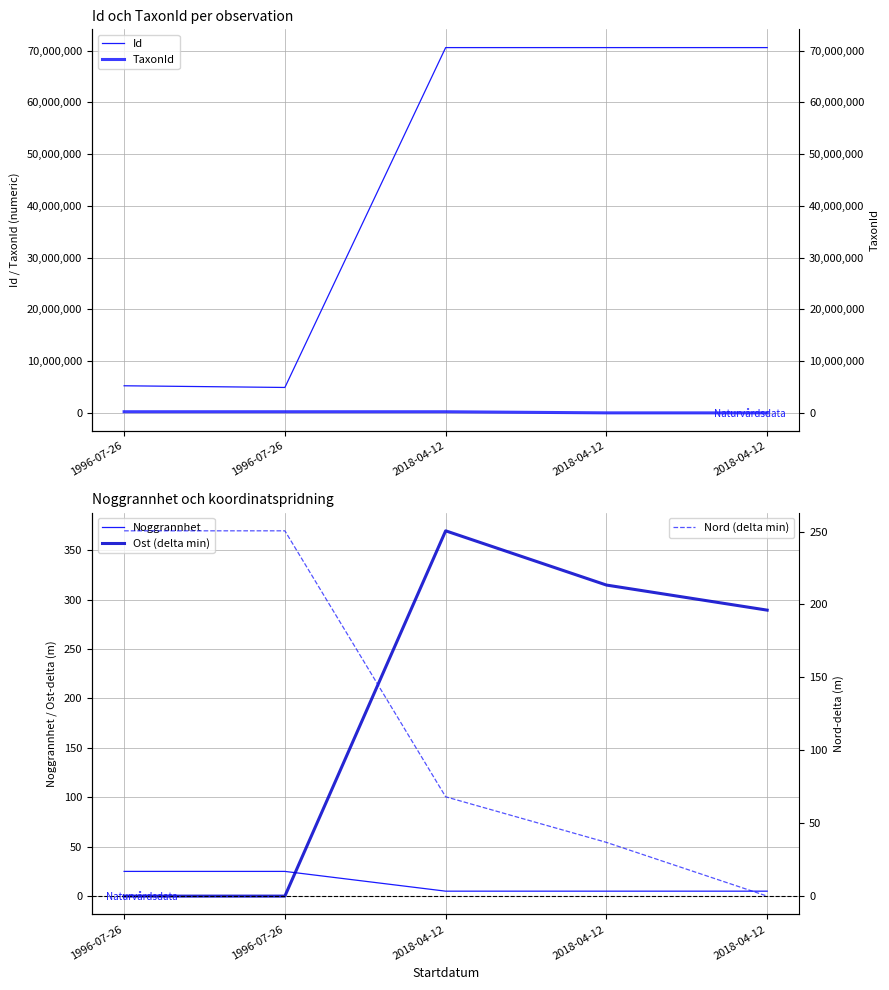

What is the spread (max minus min) of values at 2018-04-12?

70577079.0